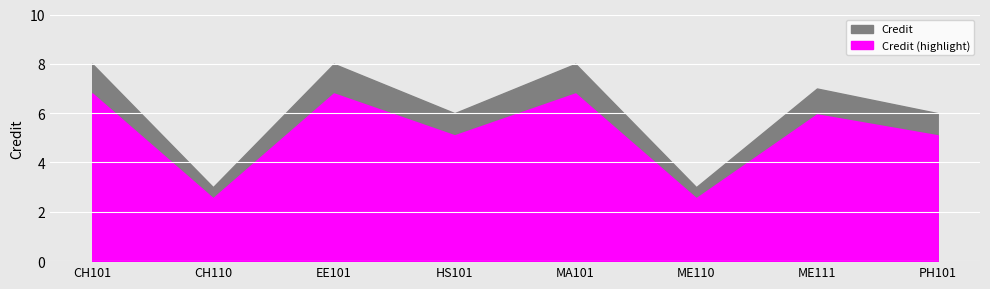

What is the difference between the maximum and minimum values?

5